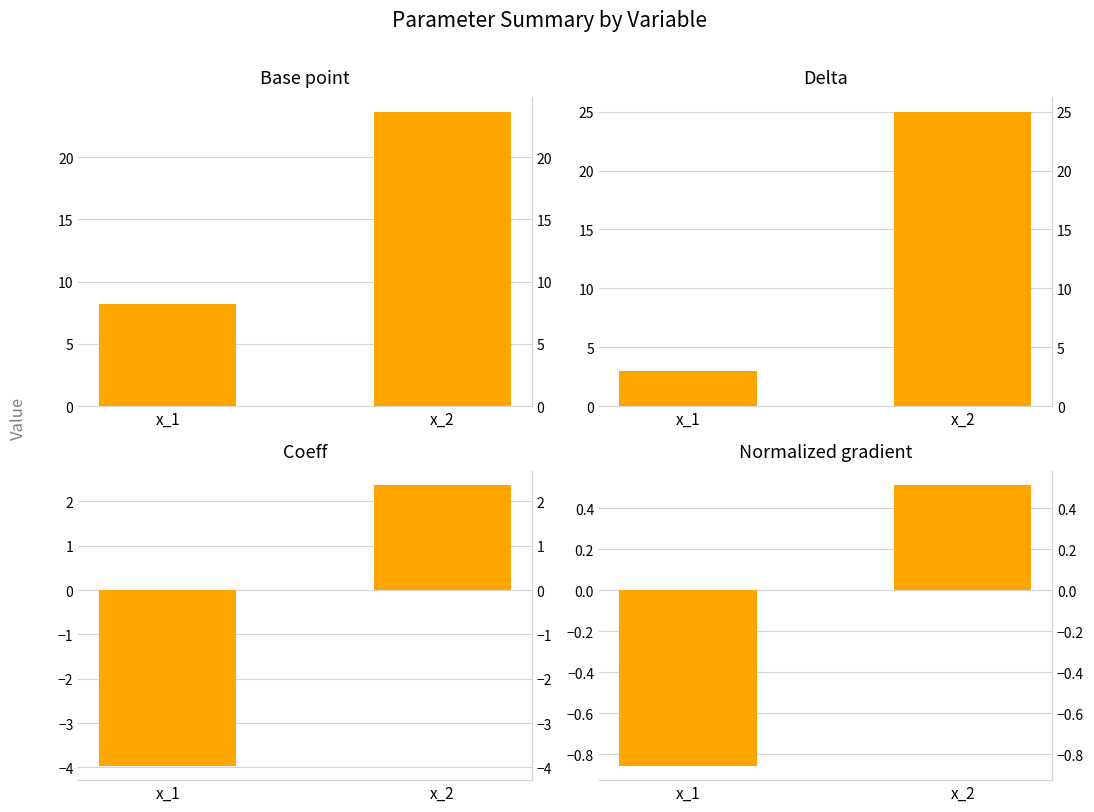

Which category has the lowest value in the Delta series?

x_1